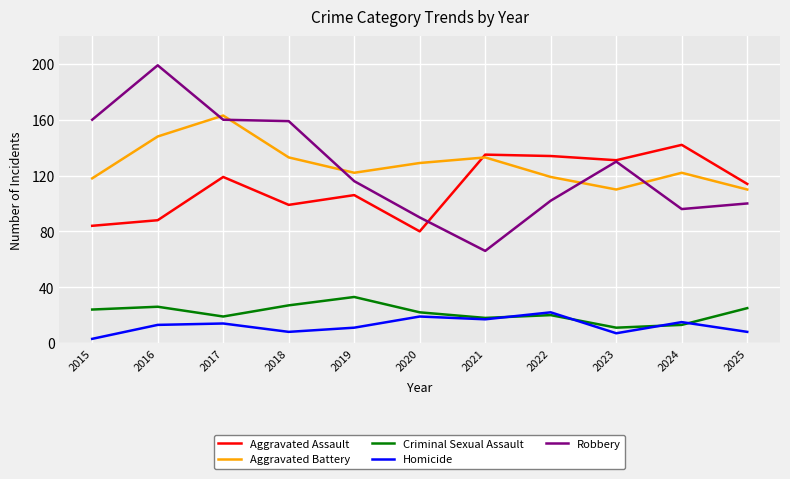

The value of Criminal Sexual Assault at 2016 is 41. True or false?

False